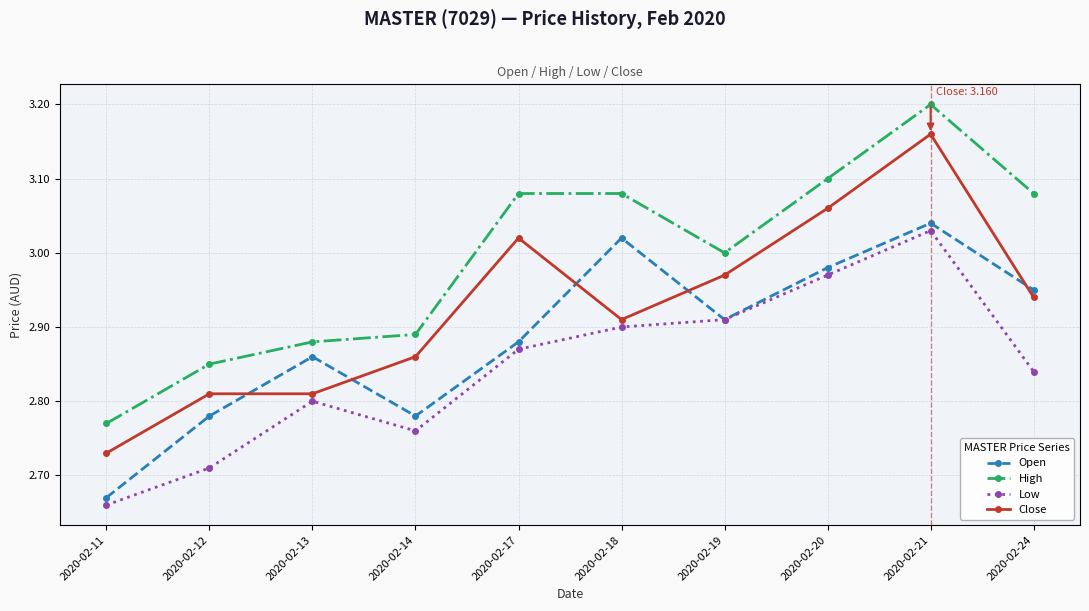

At how many categories does at least one series exceed 2?

10